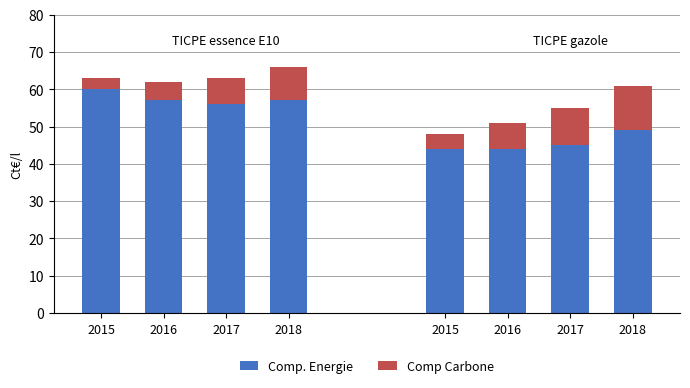

What is the difference between the Comp. Energie values at 2017 and 2018?

1